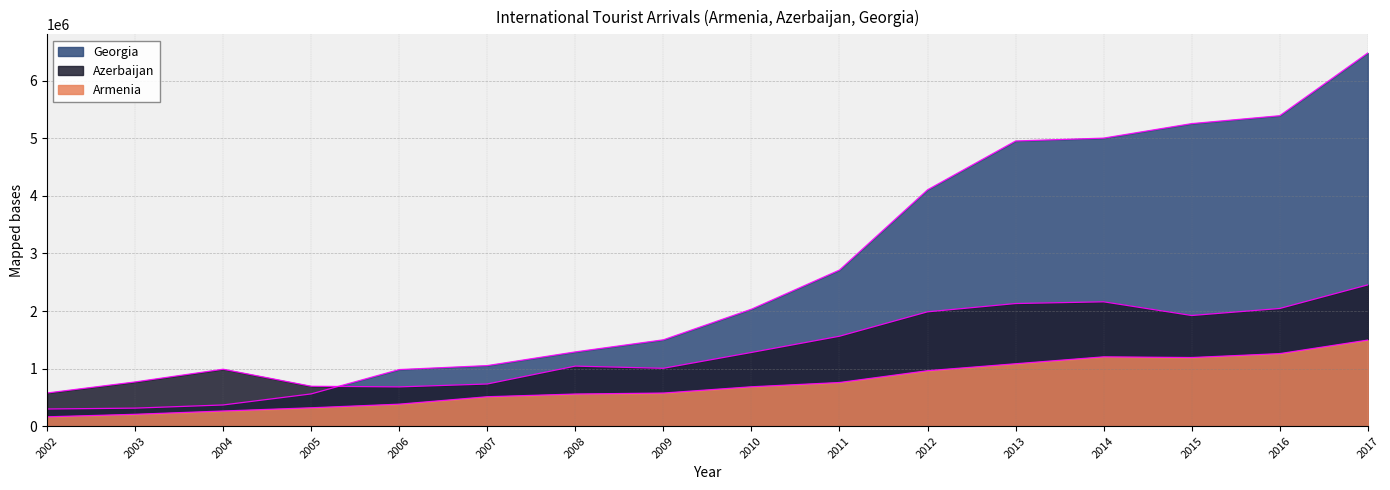

The value of Azerbaijan at 2013 is 3645243. True or false?

False